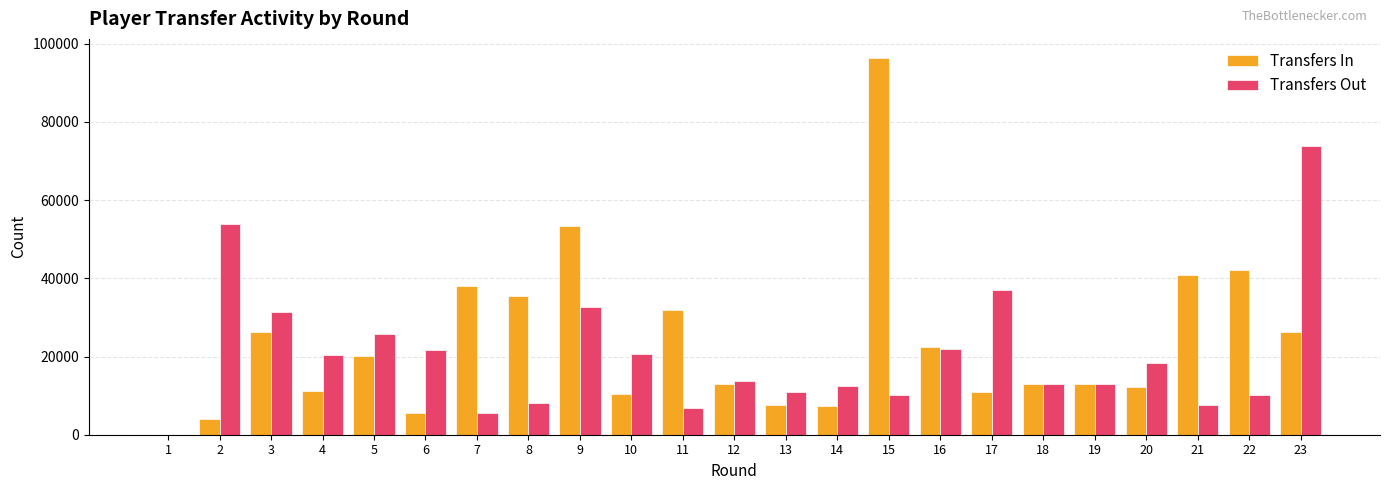

What is the sum of all Transfers Out values?

469165